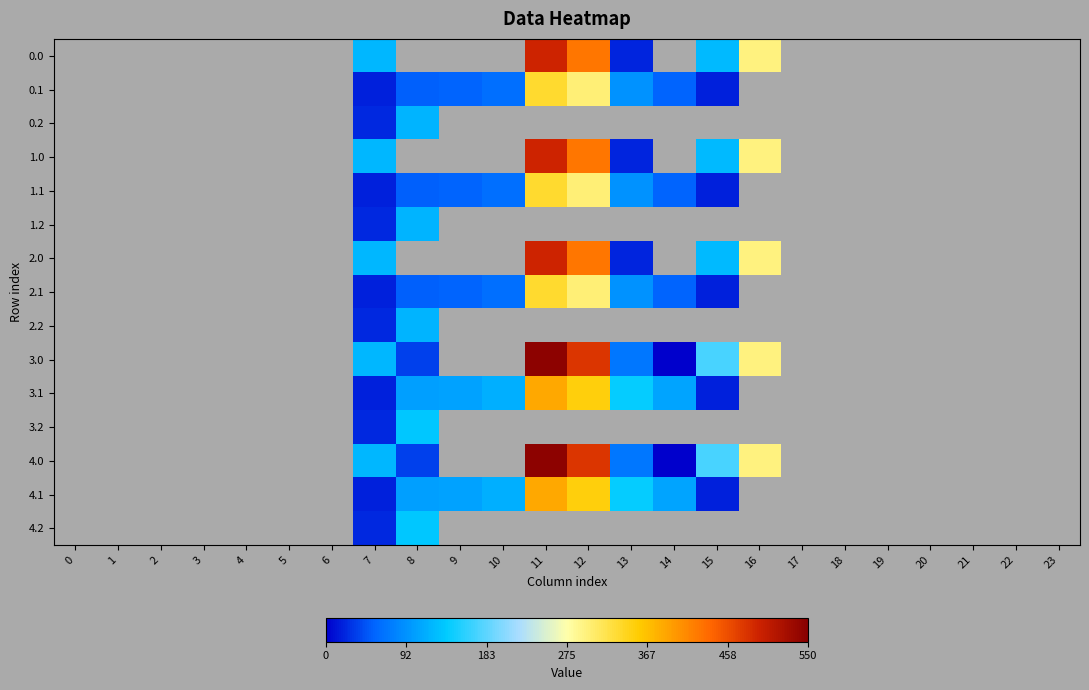

What is the greatest value displayed?

544.3